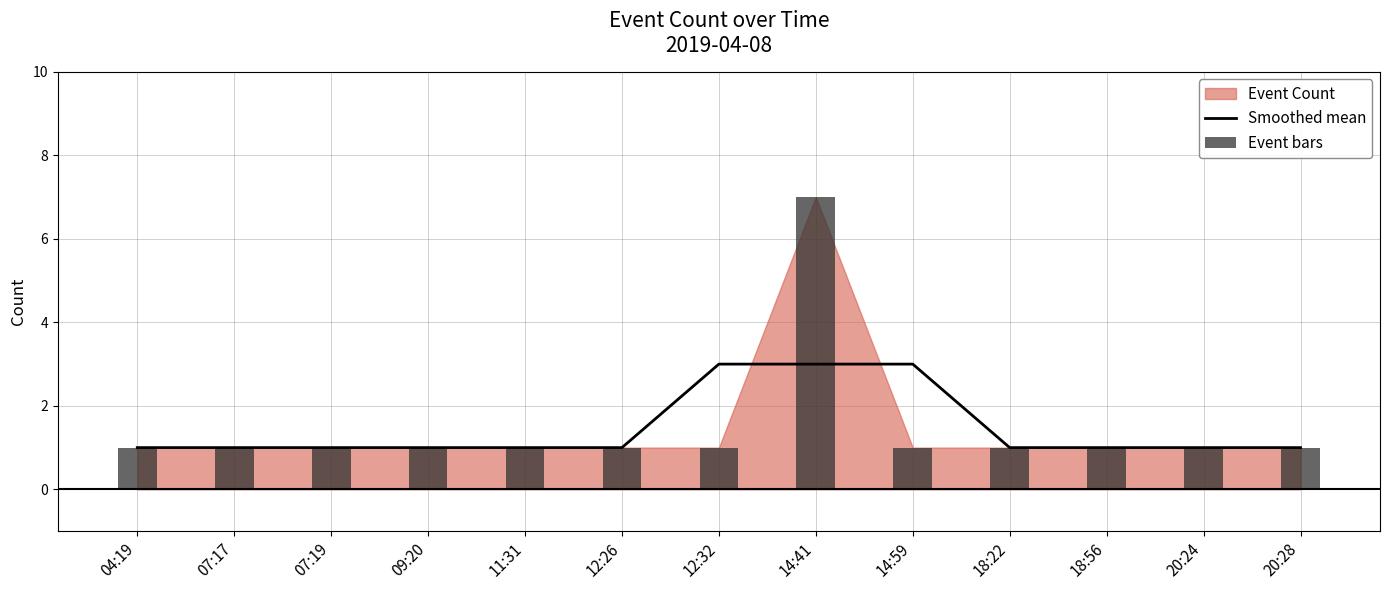

Is it true that Smoothed mean equals 3 at 14:41?

True